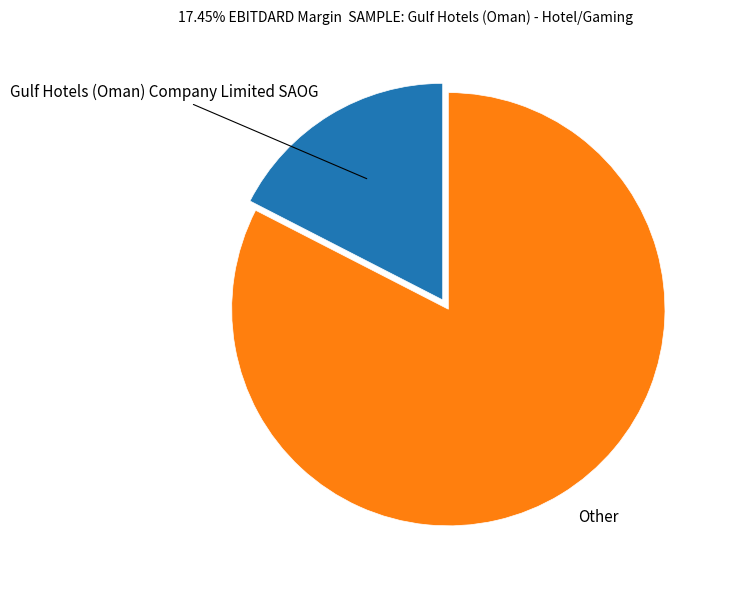

Which slice is the smallest?

Gulf Hotels (Oman) Company Limited SAOG